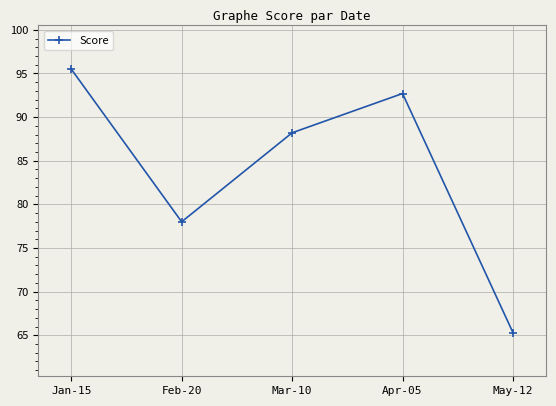

How many values exceed 88?

3